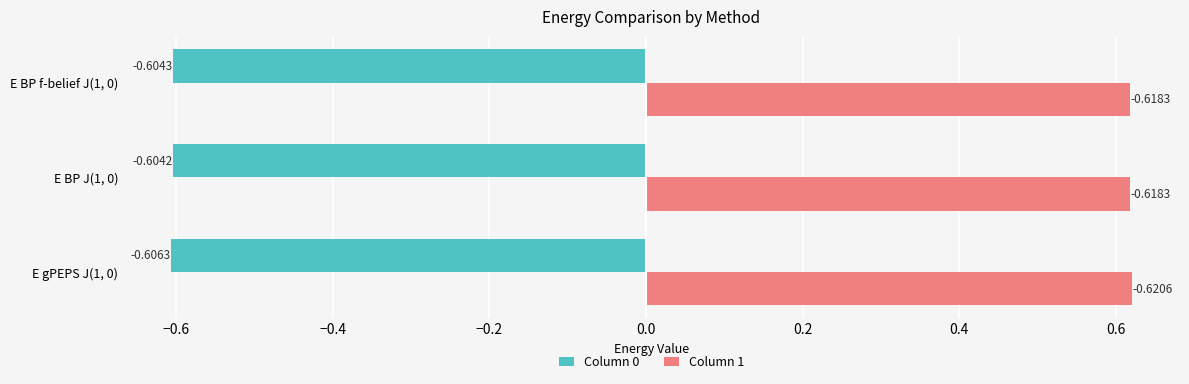

What is the sum of all Column 1 values?

1.9